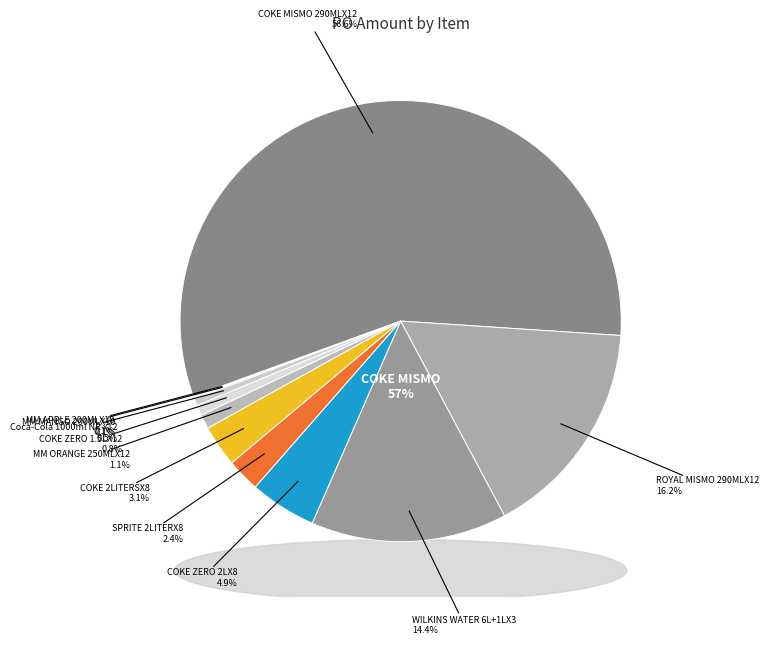

To the nearest percent, what percentage of the pie is COKE 2LITERSX8?

3%